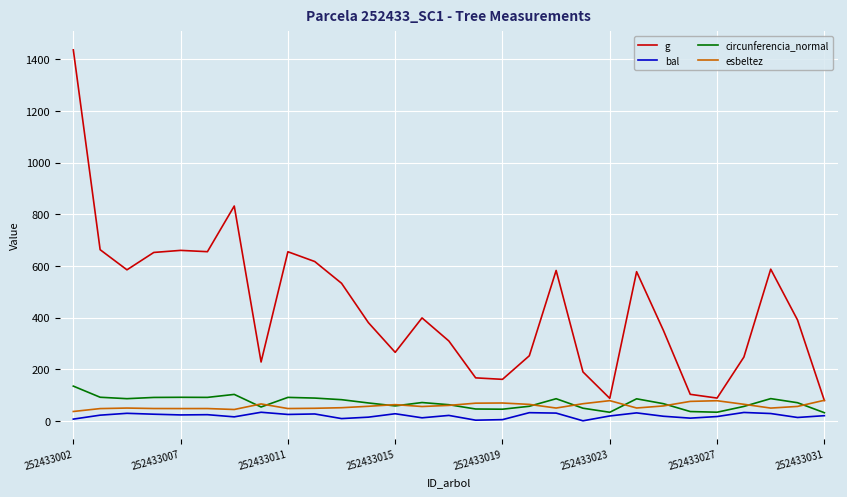

What is the maximum value shown in the chart?

1437.2